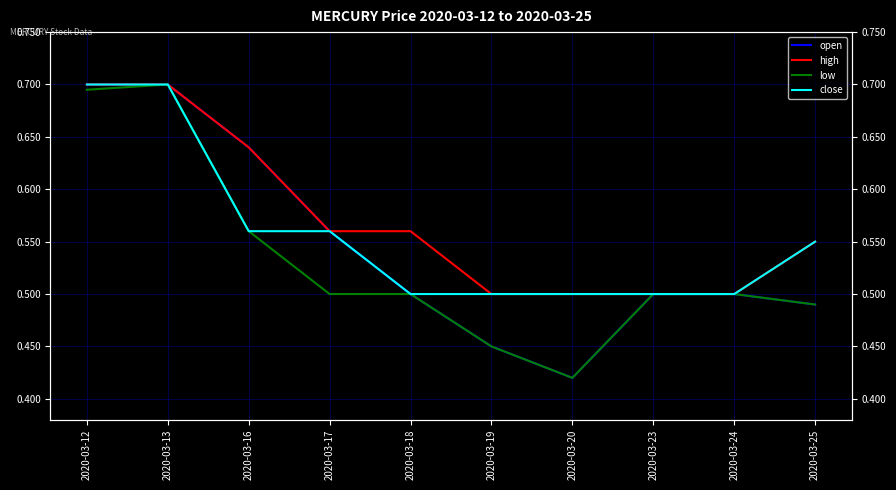

How many interior local valleys does the low series have?

1